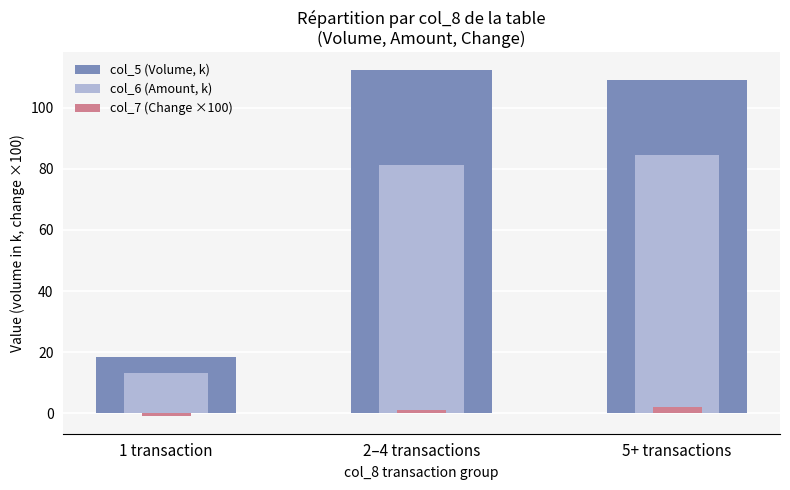

What is the total value across all series at 5+ transactions?

195.8